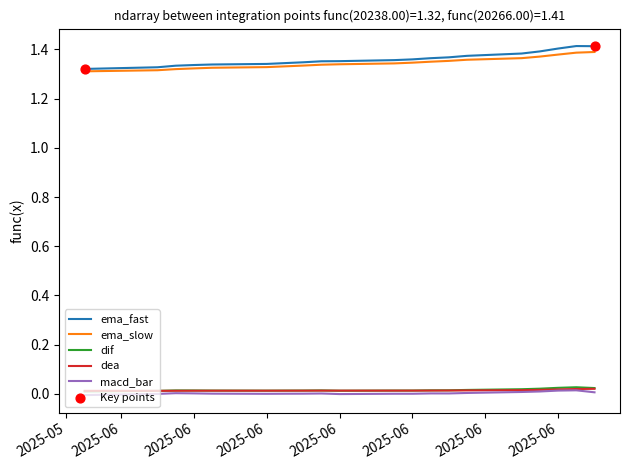

True or false: ema_slow and macd_bar cross at least once.

False